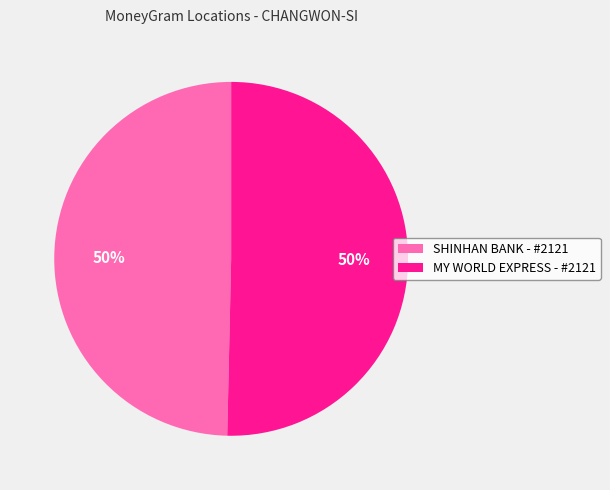

To the nearest percent, what percentage of the pie is SHINHAN BANK - #2121?

50%